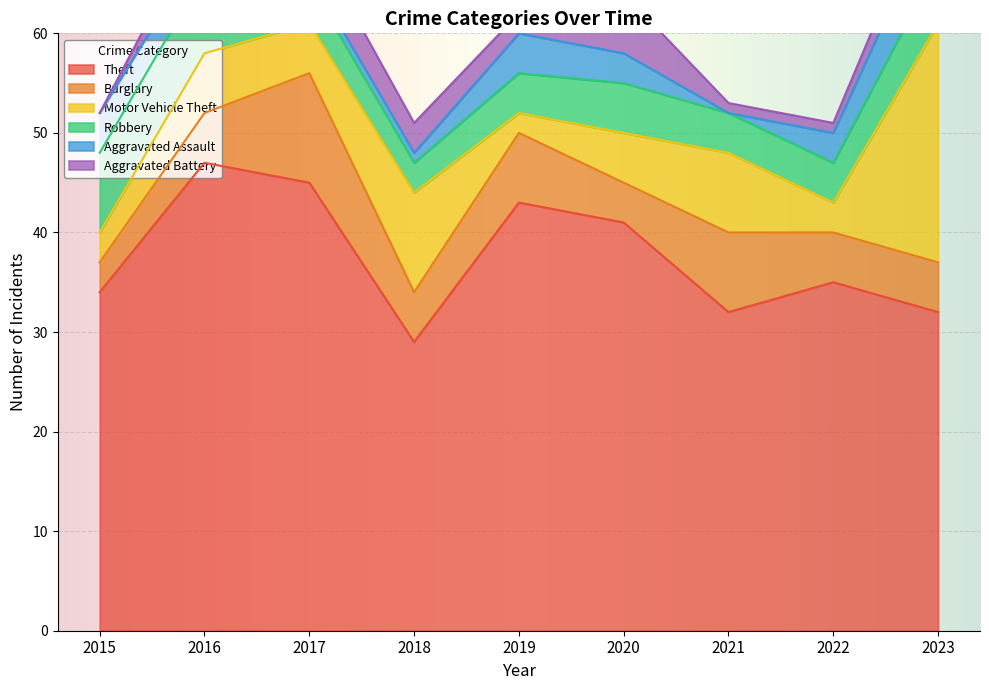

List the series in order of their peak value, lowest first.

Aggravated Assault, Aggravated Battery, Robbery, Burglary, Motor Vehicle Theft, Theft